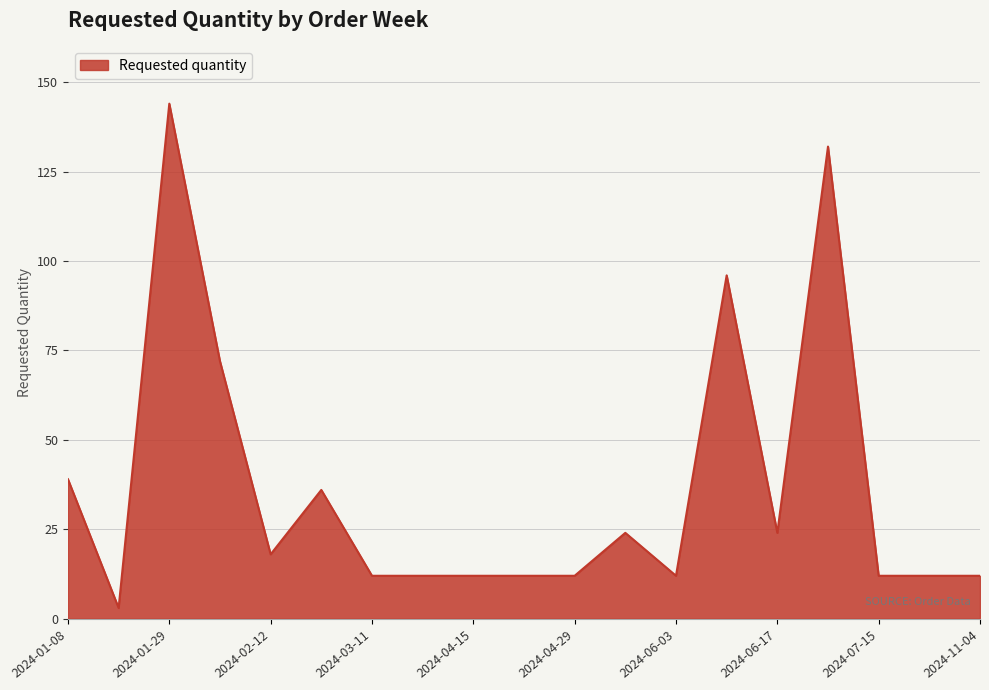

What is the difference between the maximum and minimum values?

141